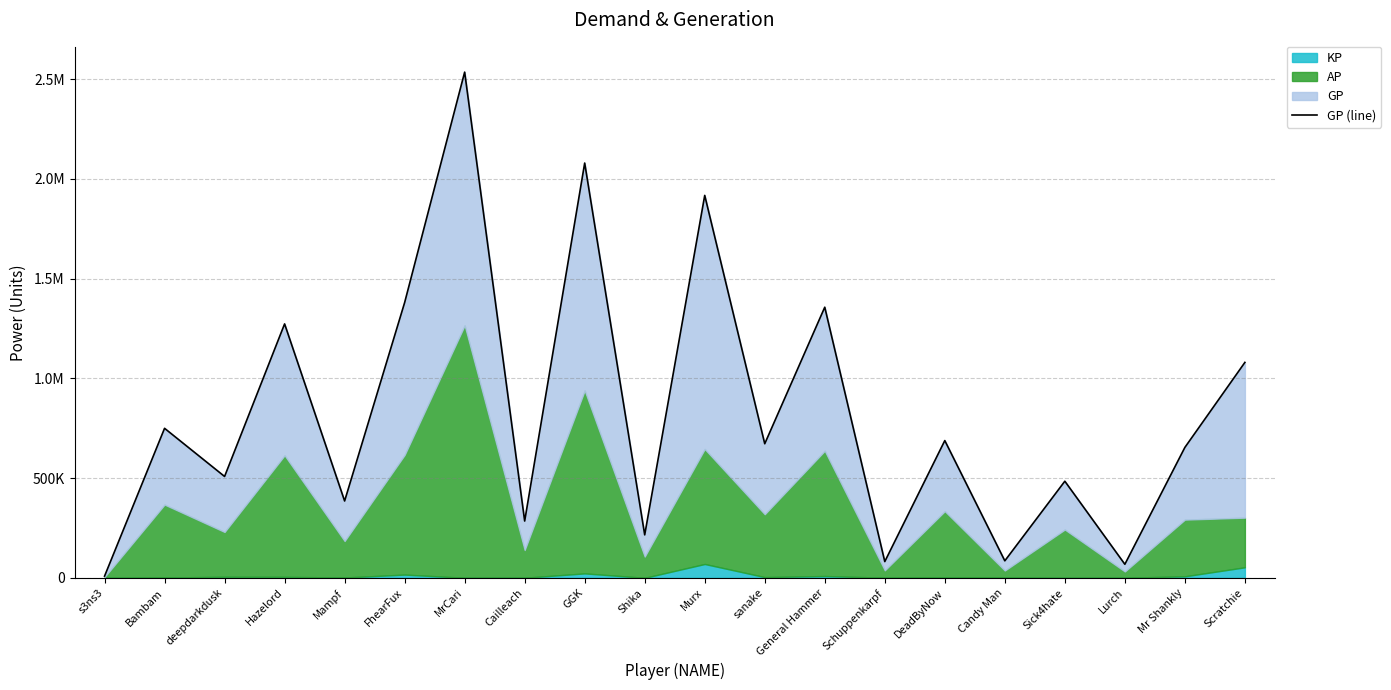

The value at Sick4hate is 484410.0. True or false?

True